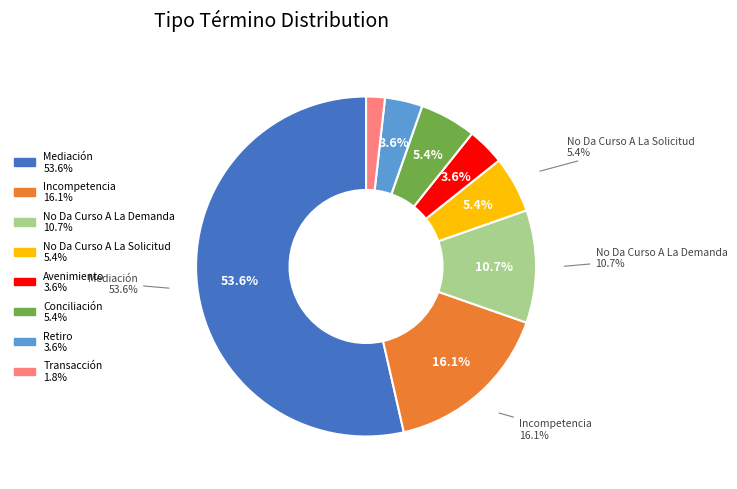

Do No Da Curso A La Solicitud and Conciliación together represent more than half of the pie?

No